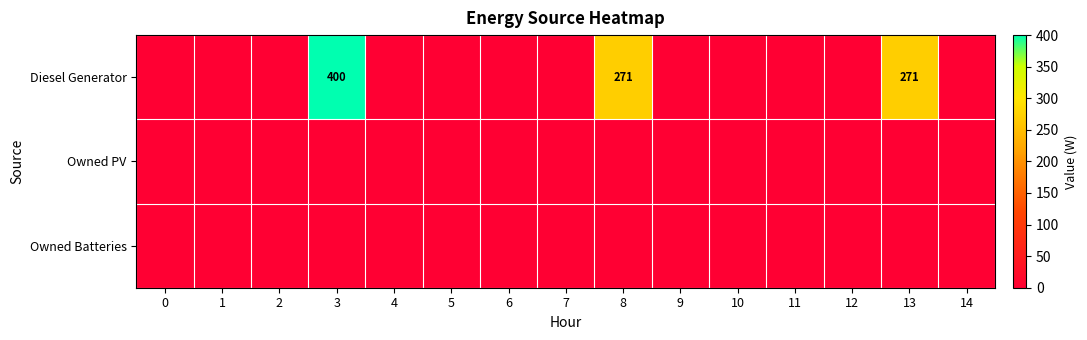

At how many categories does at least one series exceed 251?

3